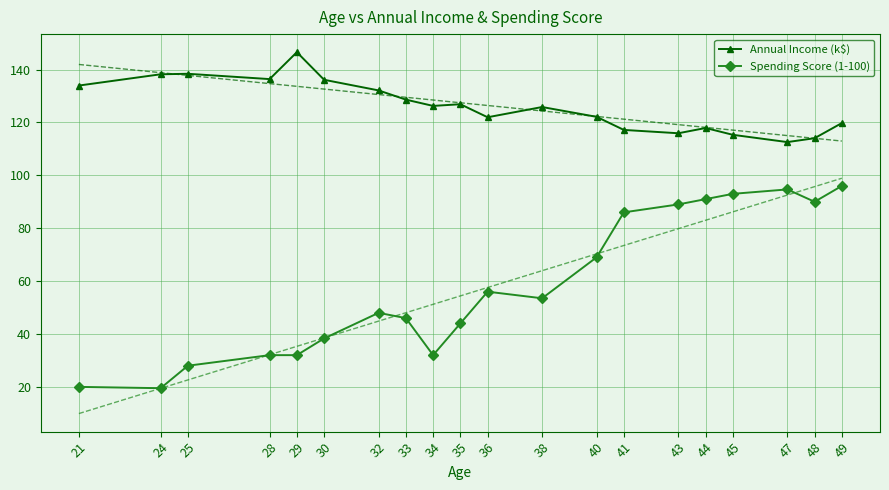

Between 21 and 36, which is larger?

21